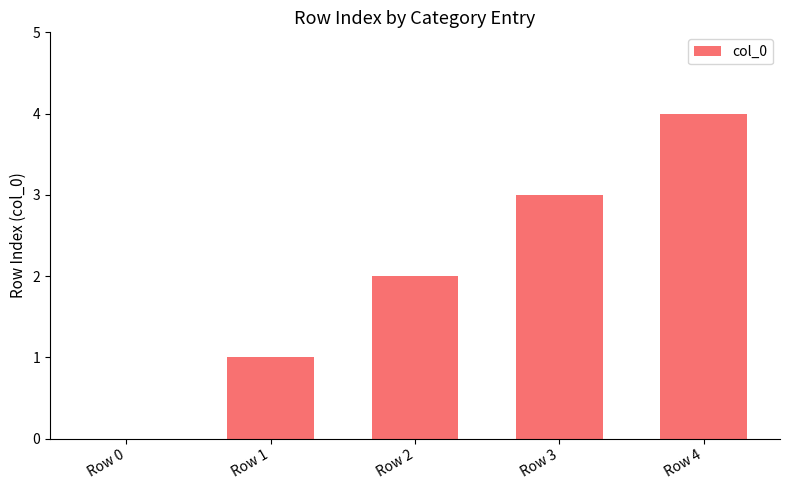

Reading left to right, extract all data points from this chart.

0	1	2	3	4